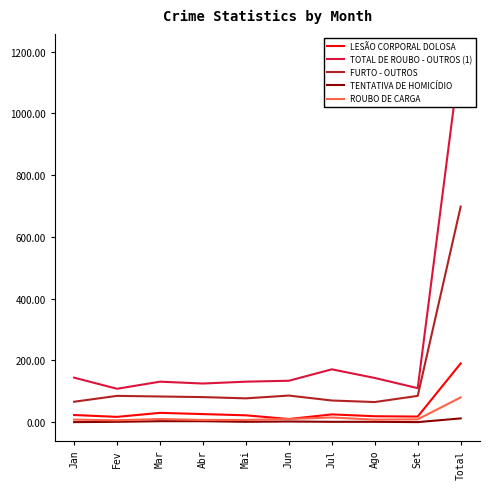

Which series changed the most between Mai and Ago?

TOTAL DE ROUBO - OUTROS (1)